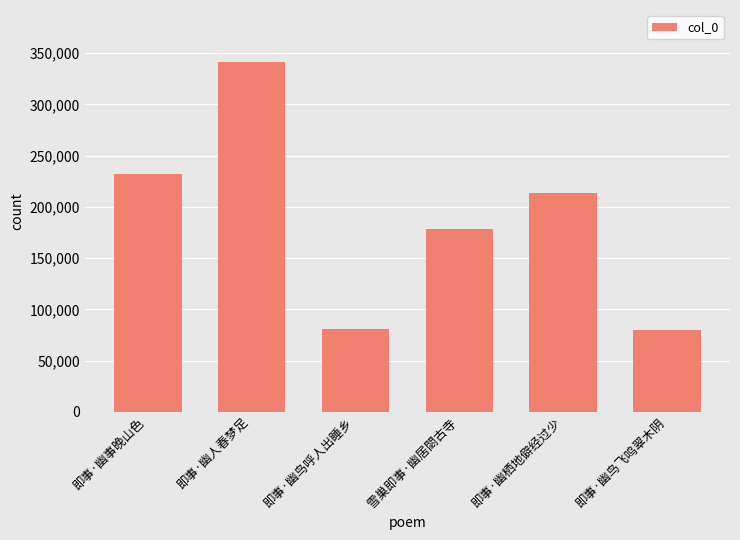

What is the difference between the maximum and minimum values?

261352